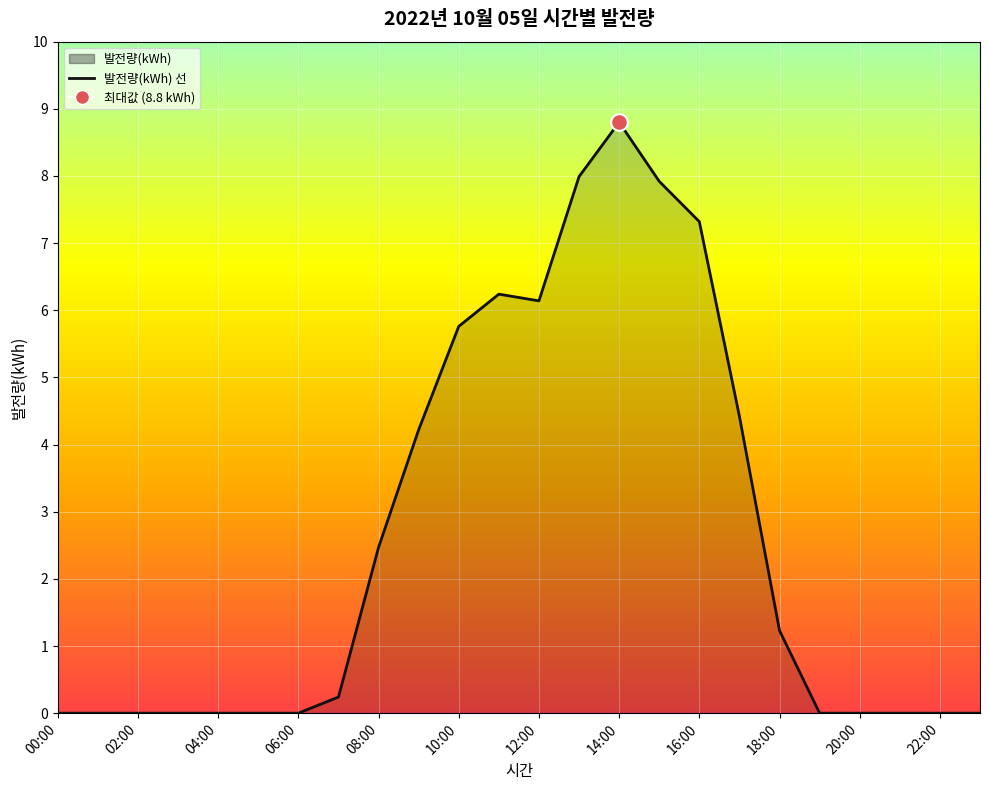

What is the value of the 16th point from the left?

7.9